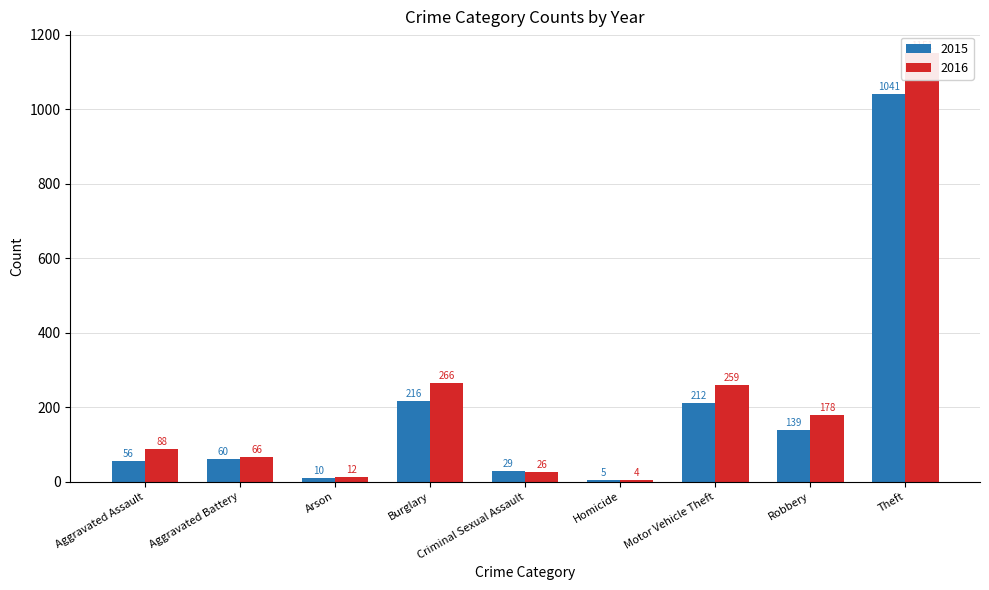

What value does the 2015 series have at Theft?

1041